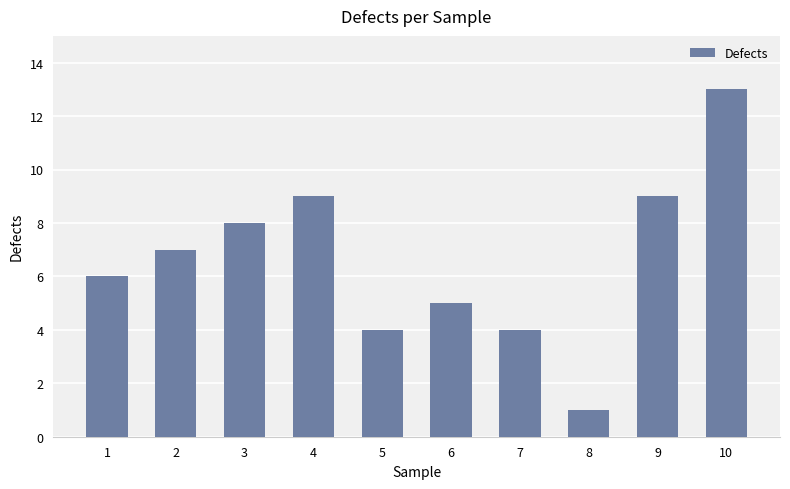

The value at 9 is 9. True or false?

True